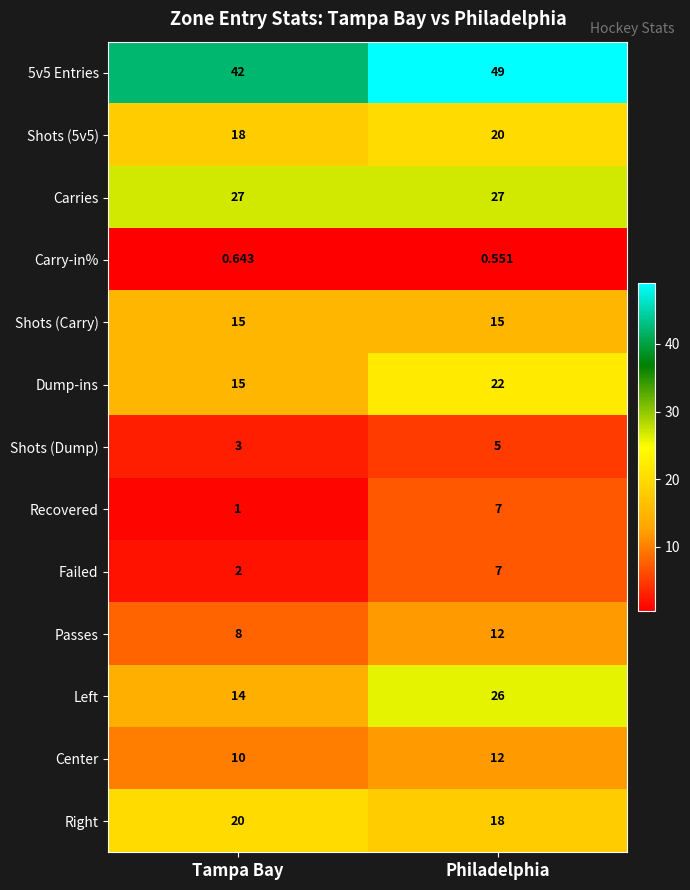

Rank the categories by Passes value from lowest to highest.

Tampa Bay, Philadelphia